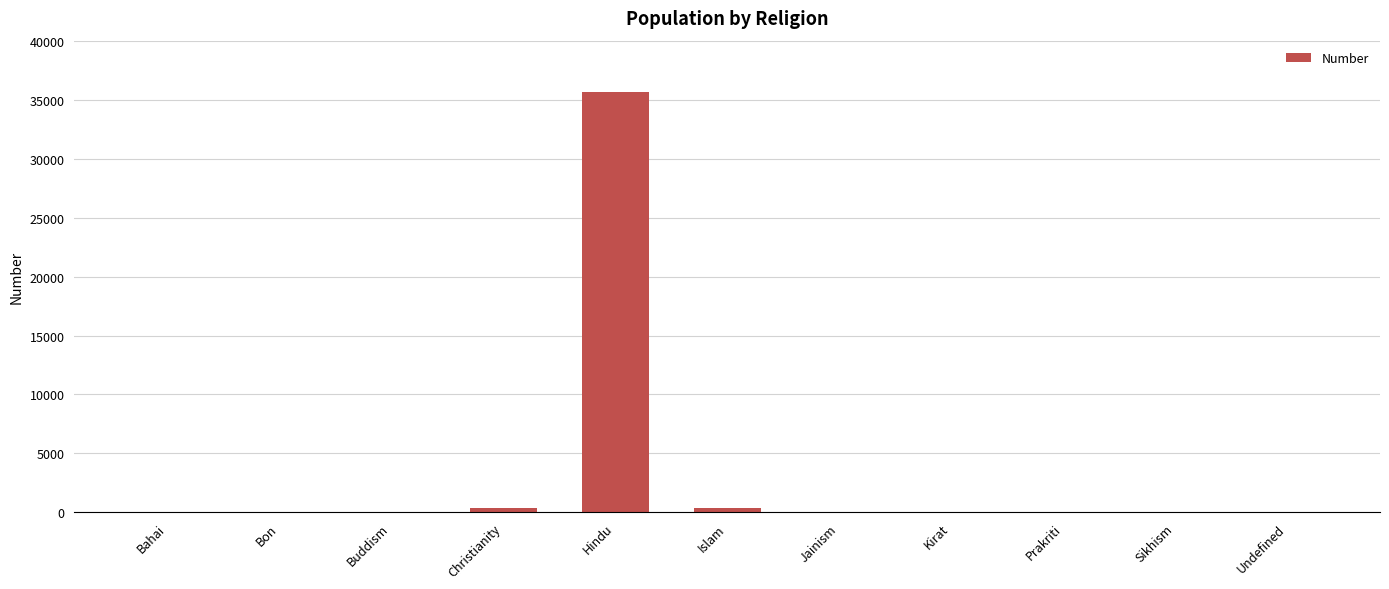

At which category does the chart reach its peak across all series?

Hindu